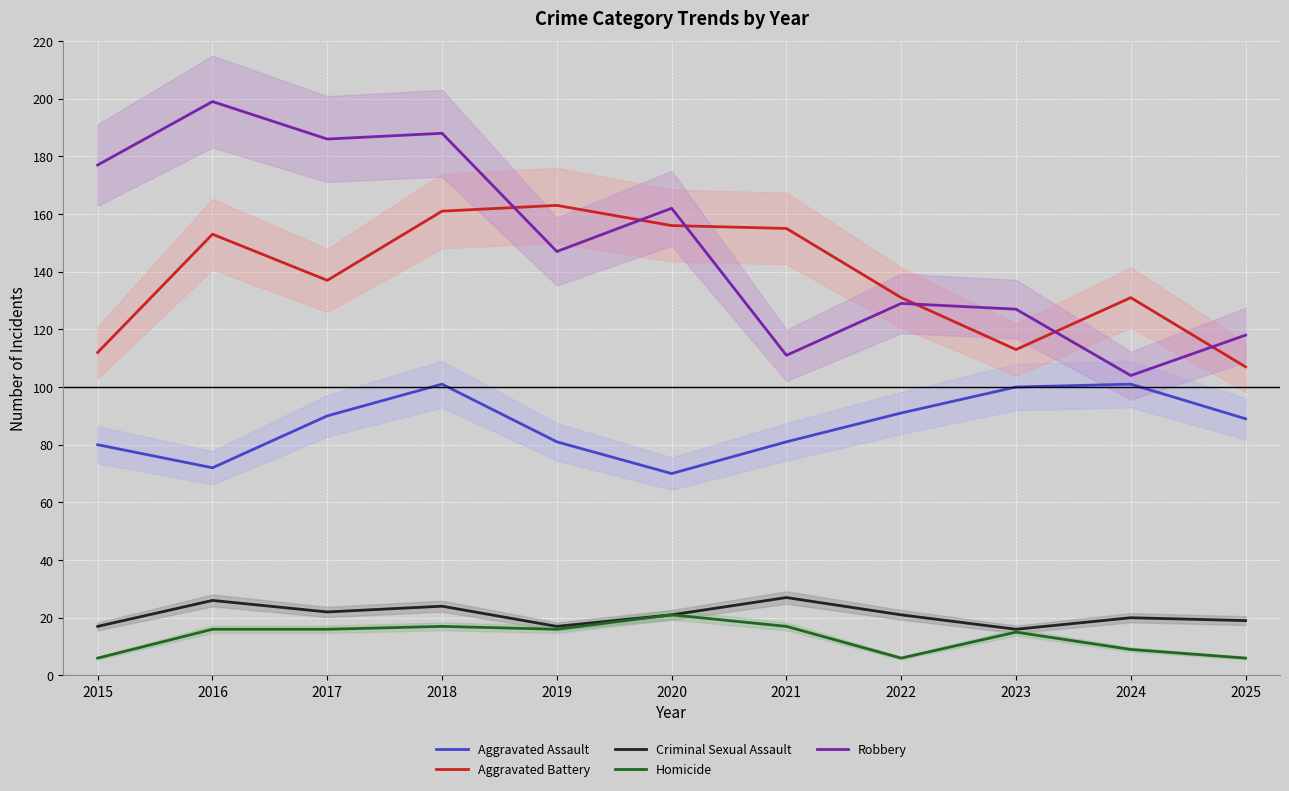

What is the maximum value for Homicide?

21